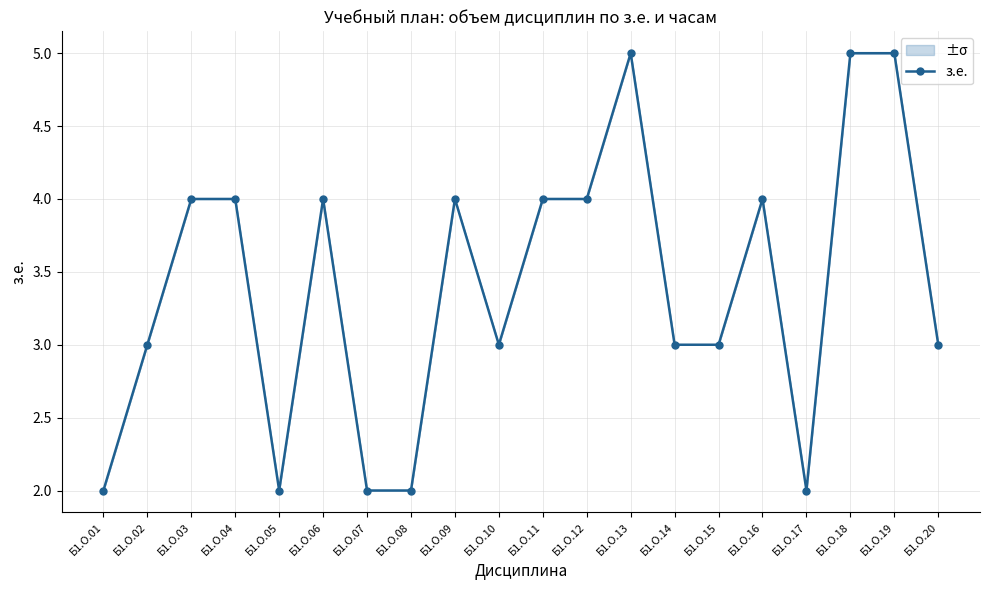

How many categories are shown in the chart?

20